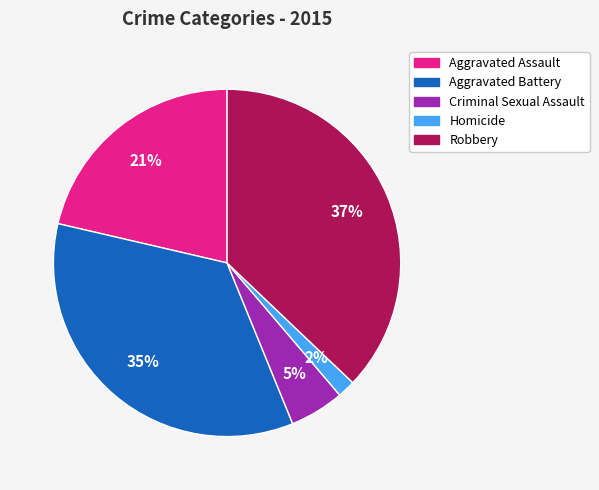

Does Criminal Sexual Assault represent more than half of the total?

No